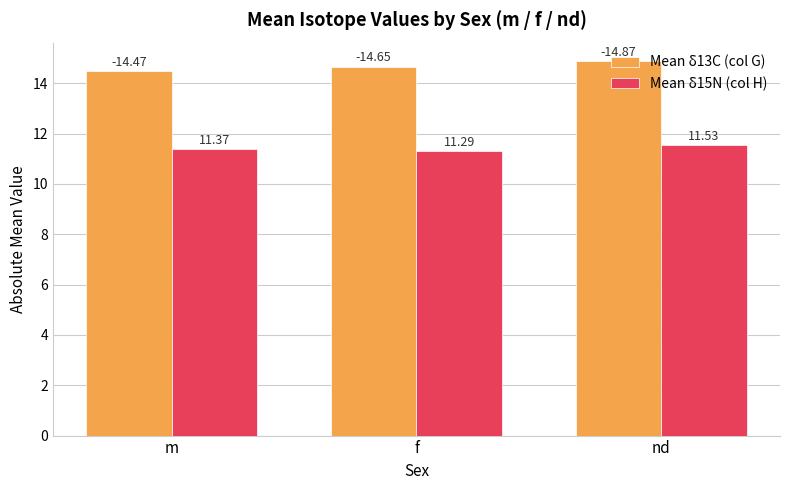

What is the sum of the Mean δ15N (col H) values at f and m?

22.7